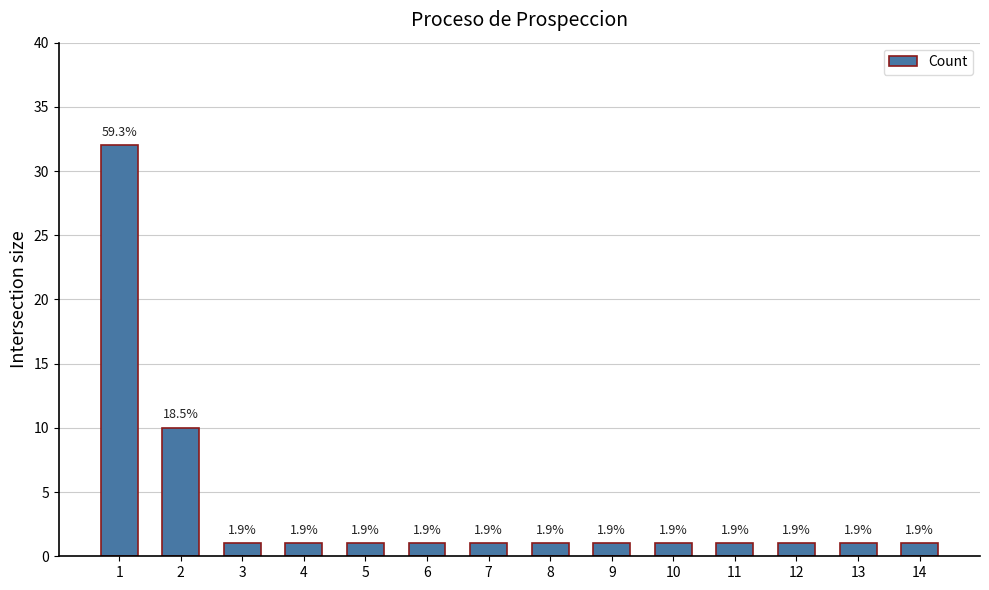

The value at 9 is 1. True or false?

True